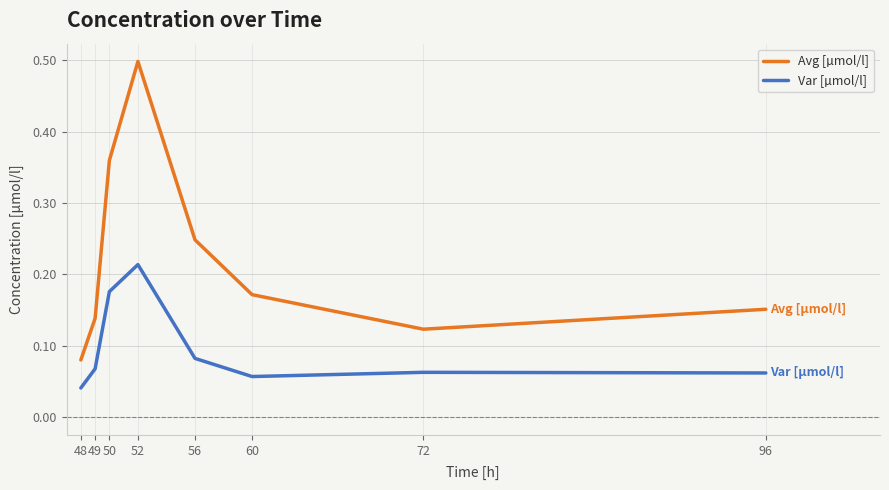

What are all the series names shown in the legend?

Avg [µmol/l], Var [µmol/l]